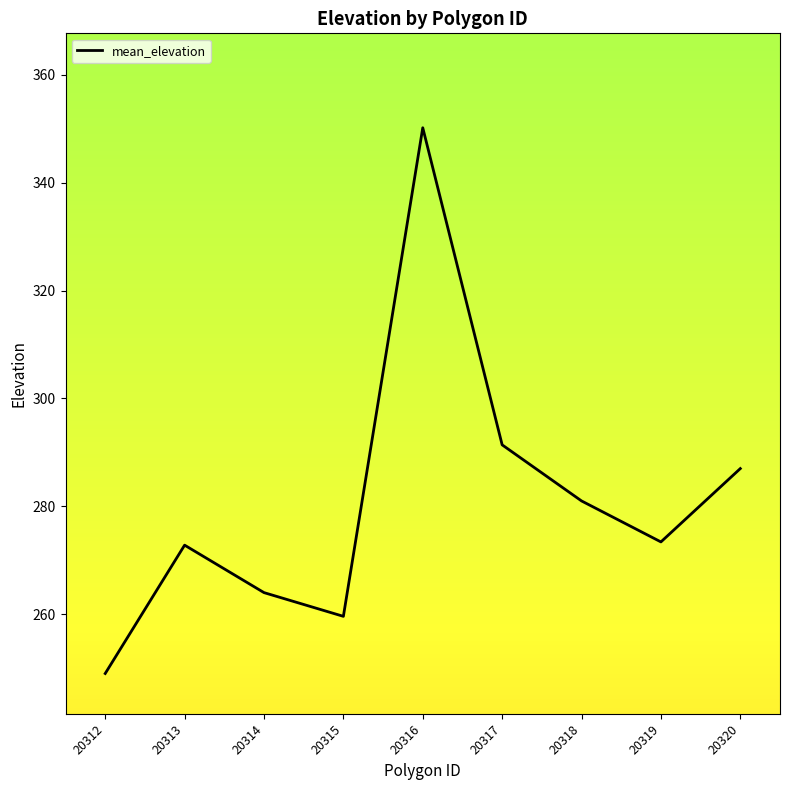

What is the ratio of the value at 20319 to the value at 20316?

0.8